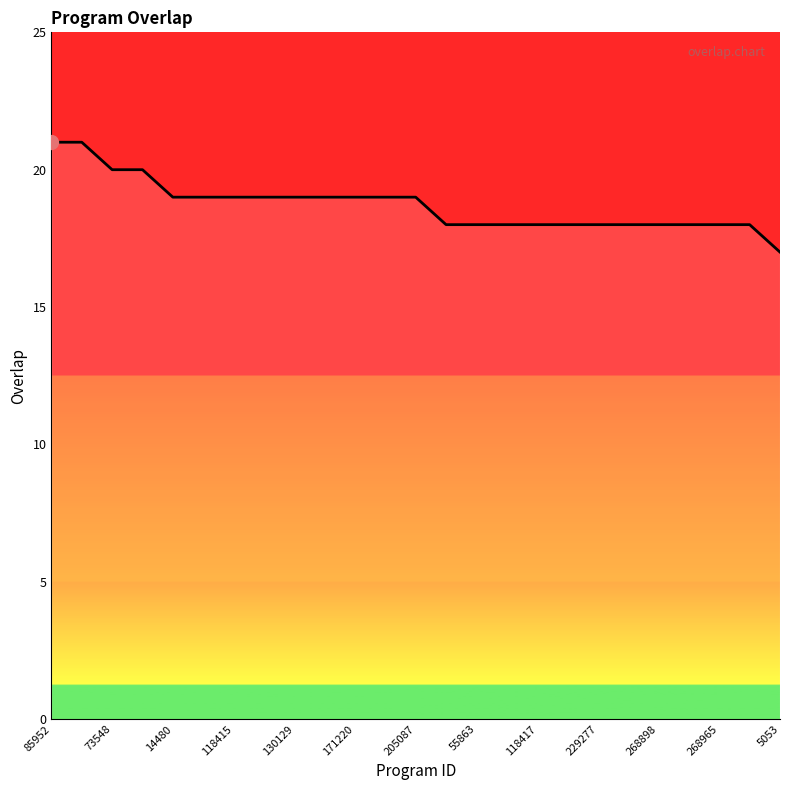

What is the maximum value shown in the chart?

21